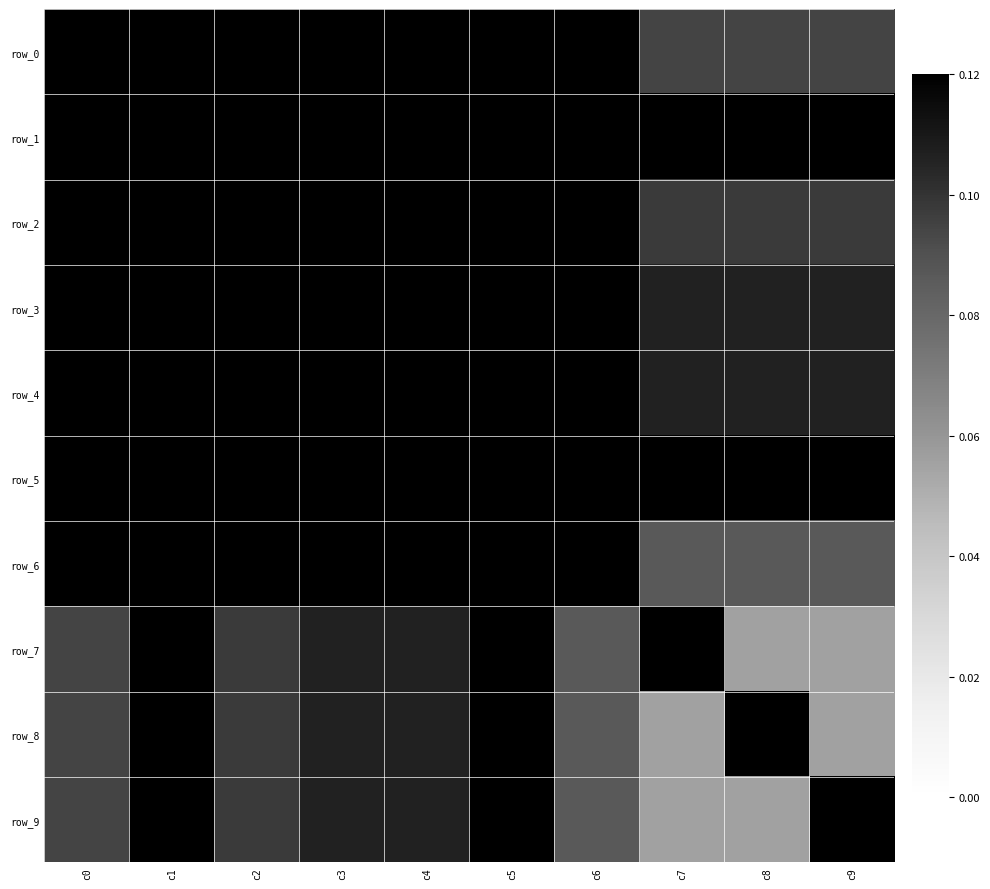

At which label is row_0 closest to 0?

c7